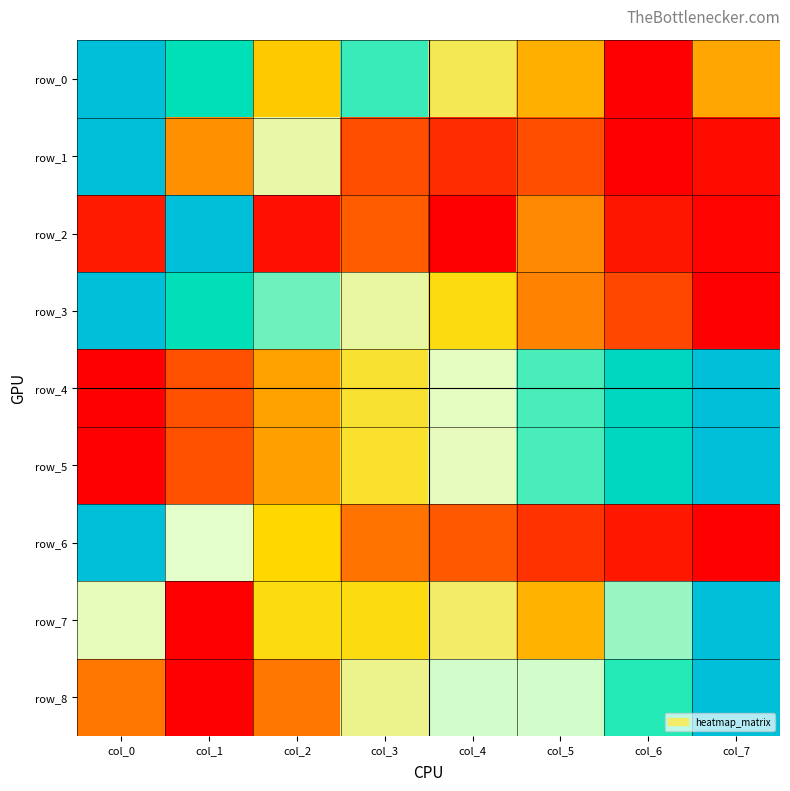

List the series in order of their peak value, lowest first.

row_0, row_1, row_2, row_3, row_4, row_5, row_6, row_7, row_8